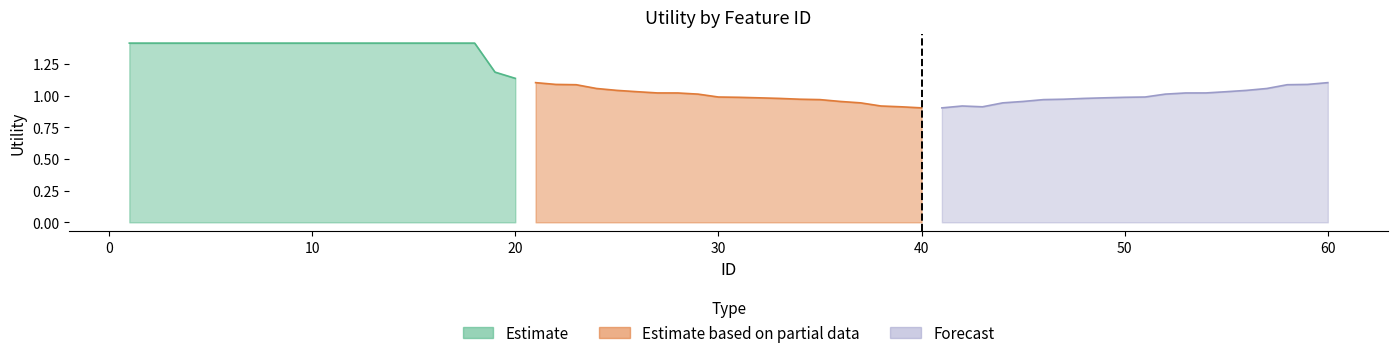

What are all the series names shown in the legend?

Estimate, Estimate based on partial data, Forecast